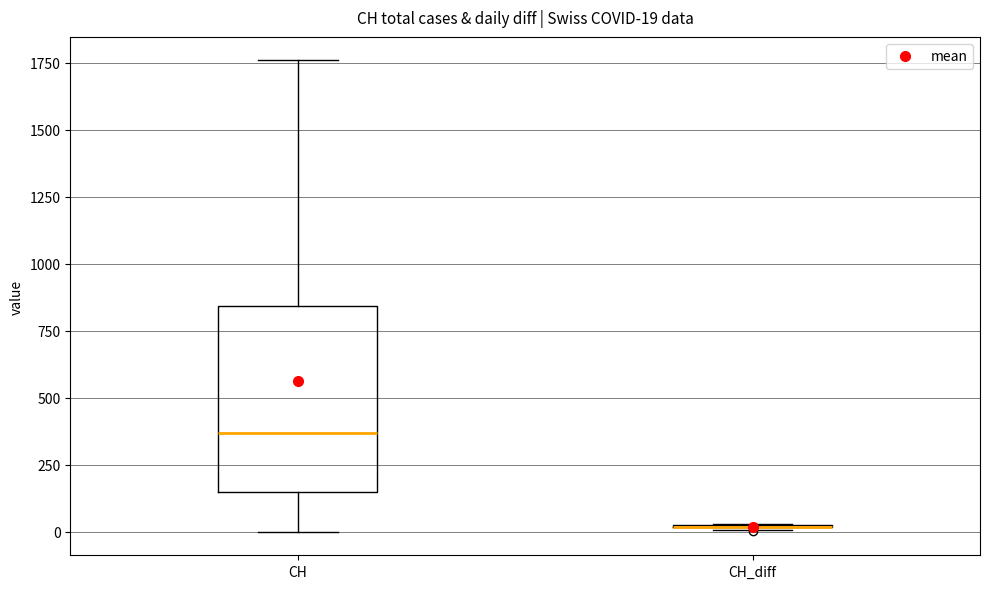

Which box is the tallest, from its lower edge to its upper edge?

CH